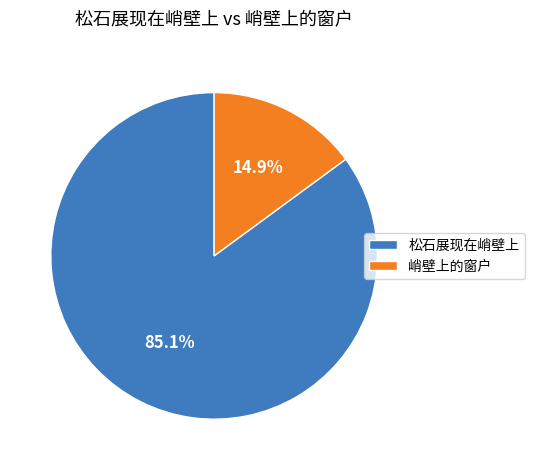

Which category has the smallest portion of the pie?

峭壁上的窗户